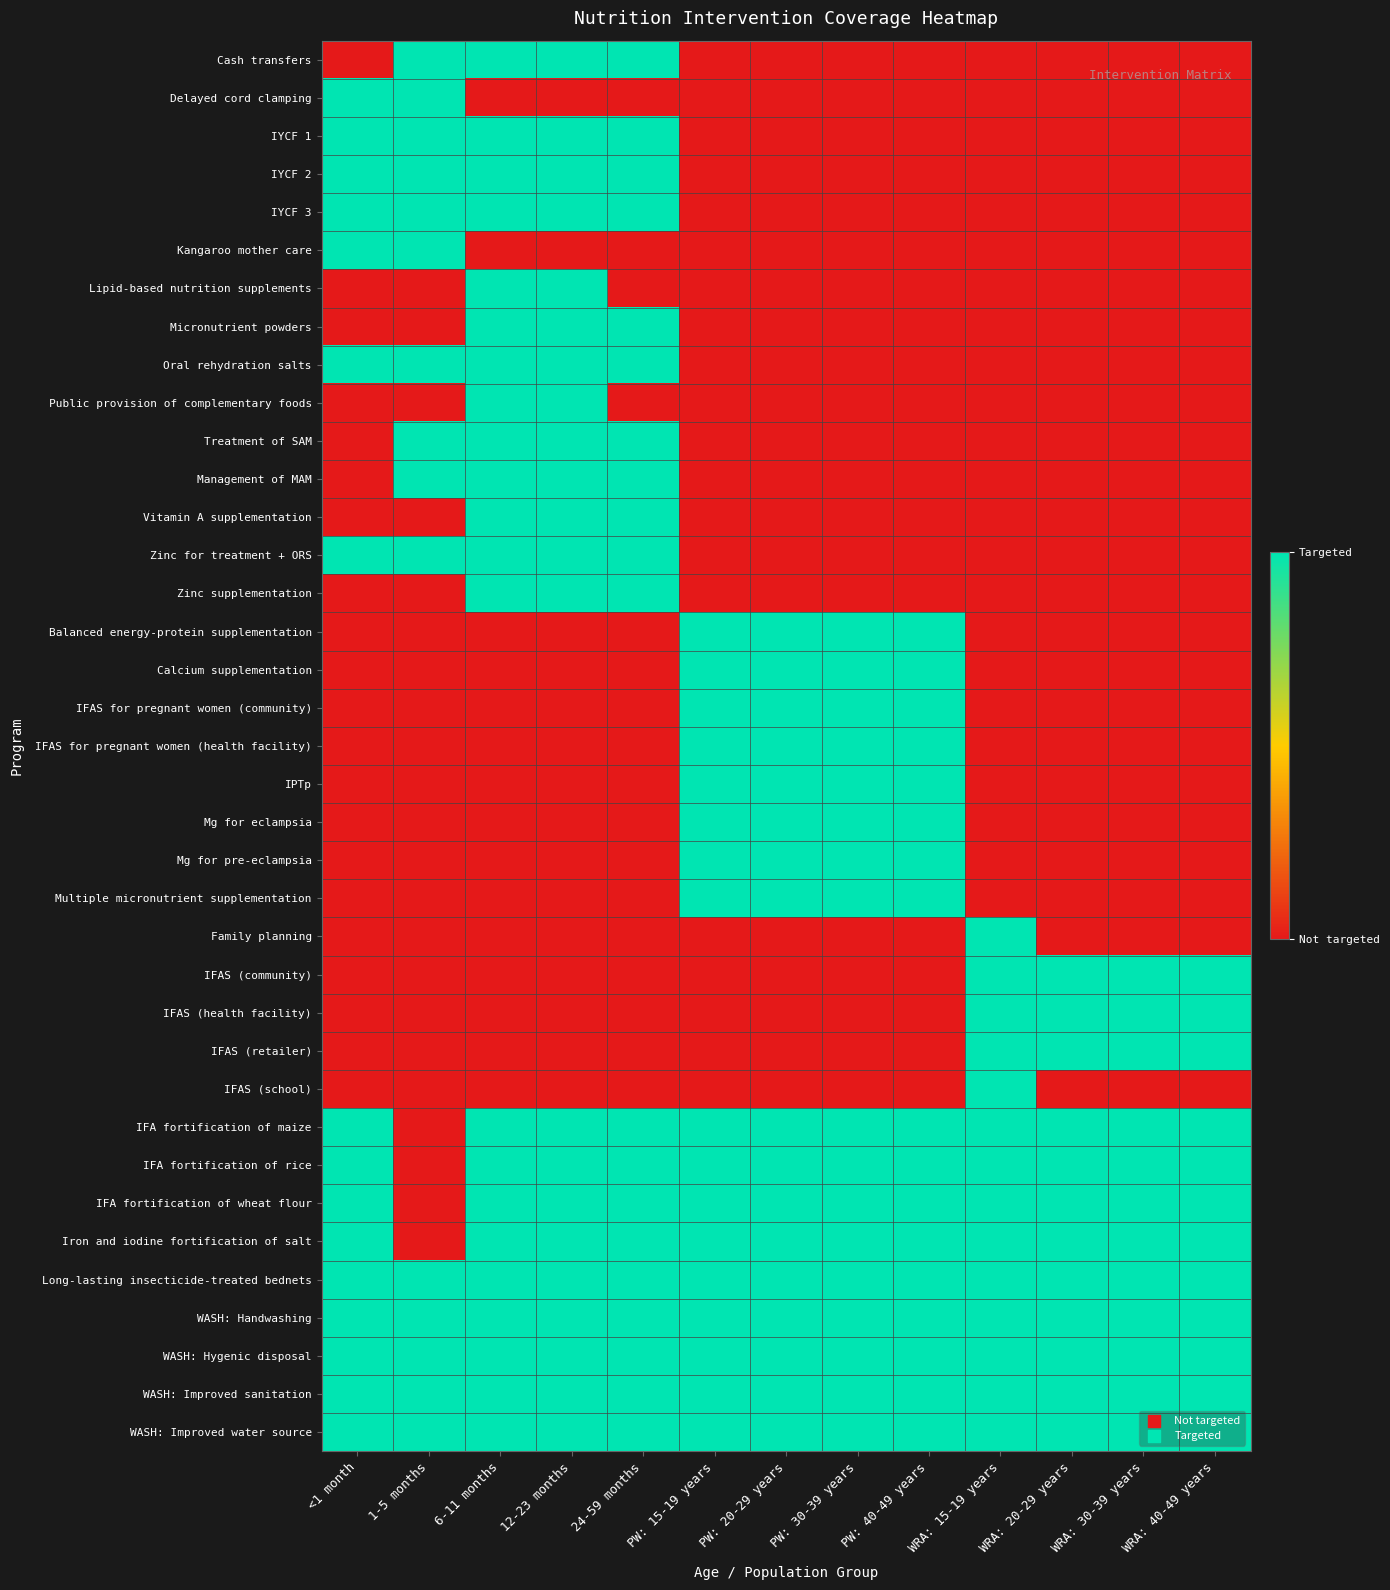

Between <1 month and WRA: 30-39 years, which is larger?

<1 month